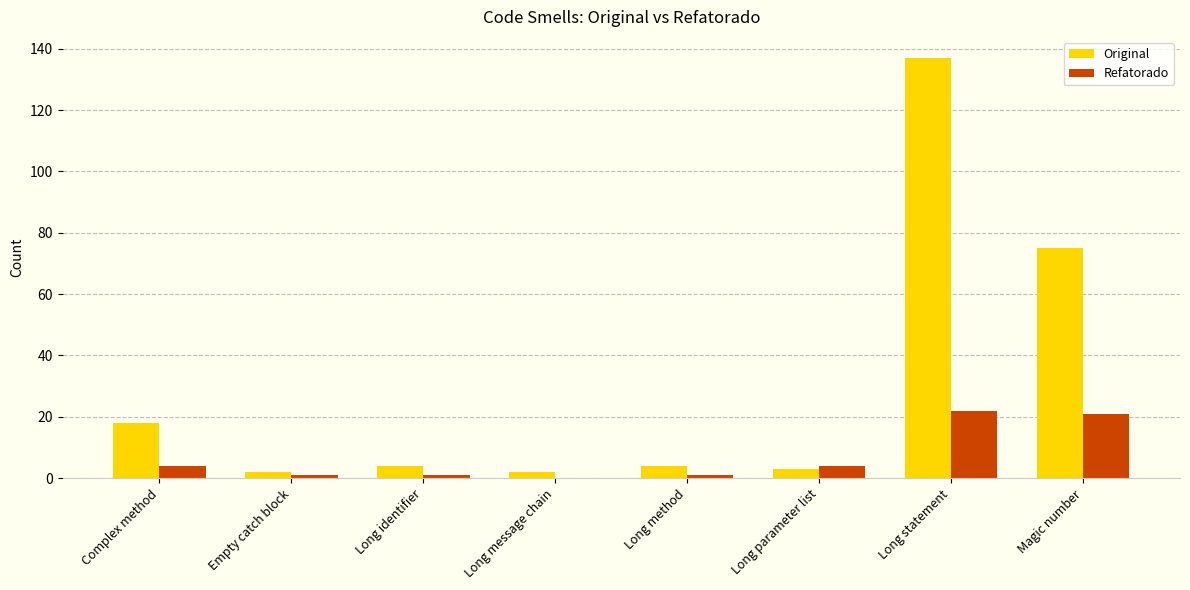

What is the maximum value for Refatorado?

22